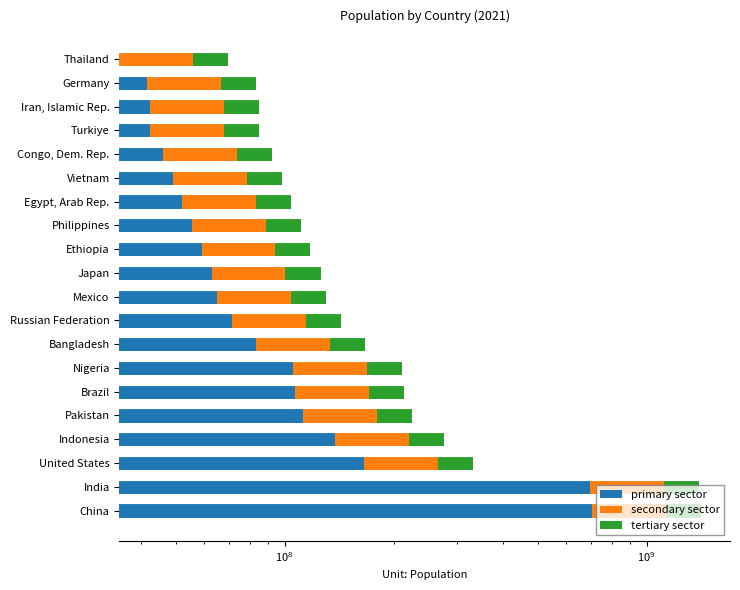

What is the sum of all primary sector values?

2738595955.0